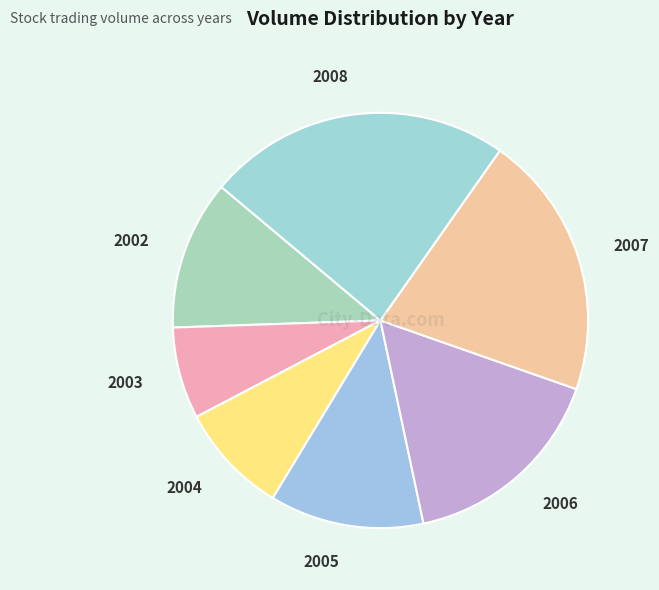

Between 2002 and 2006, which is larger?

2006